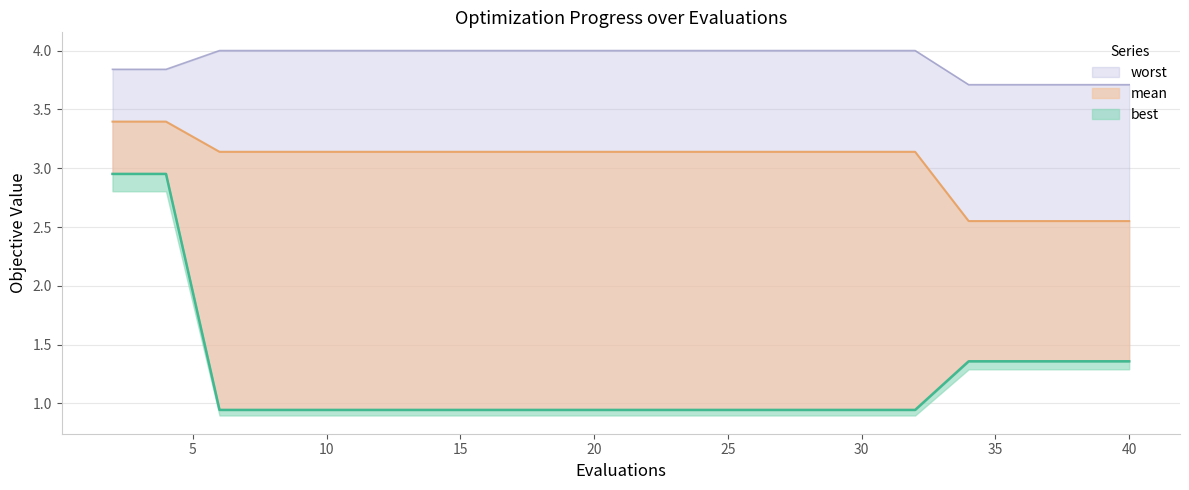

List the series in order of their overall mean, lowest first.

best, mean, worst